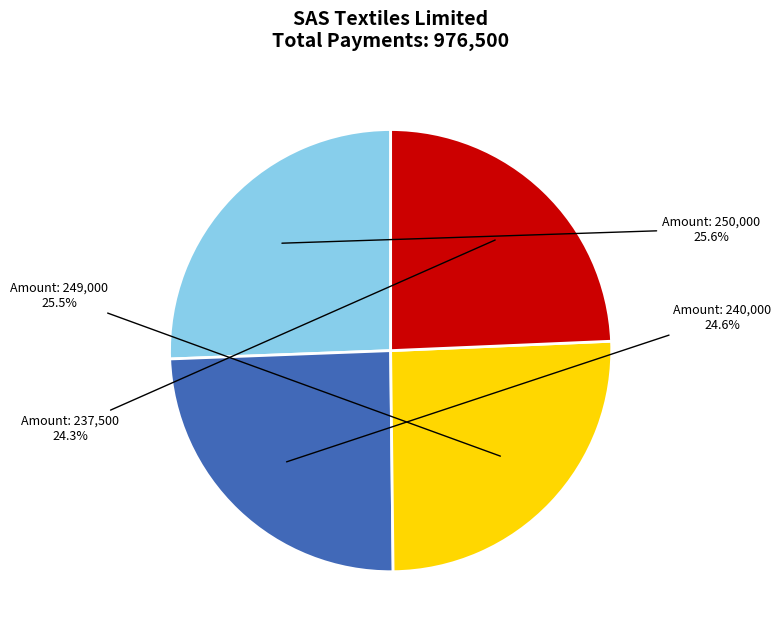

Is there any slice that represents more than half of the pie?

No